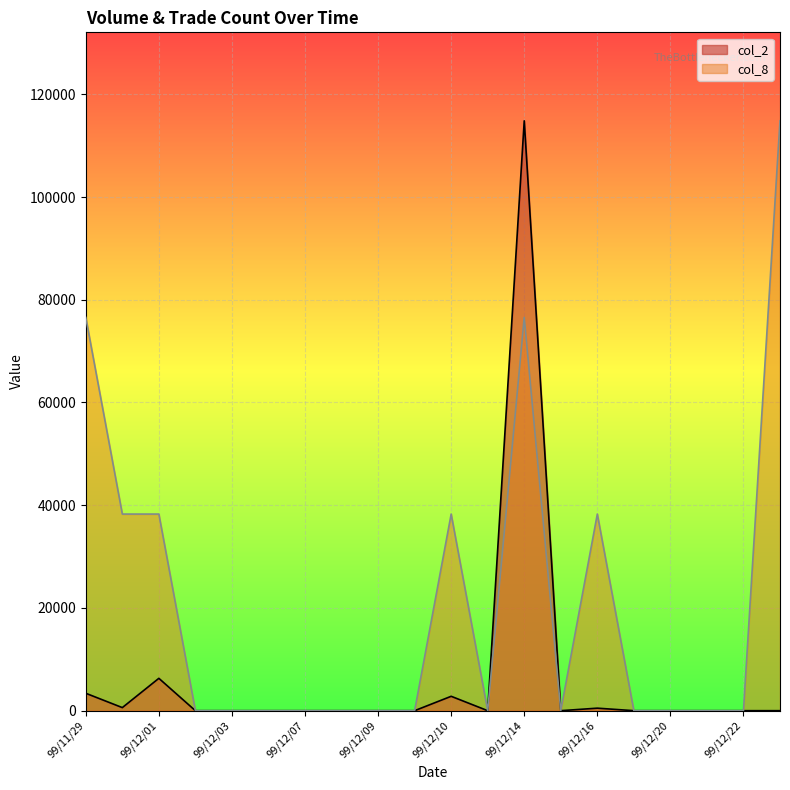

The value of col_2 at 99/12/08 is 0. True or false?

True